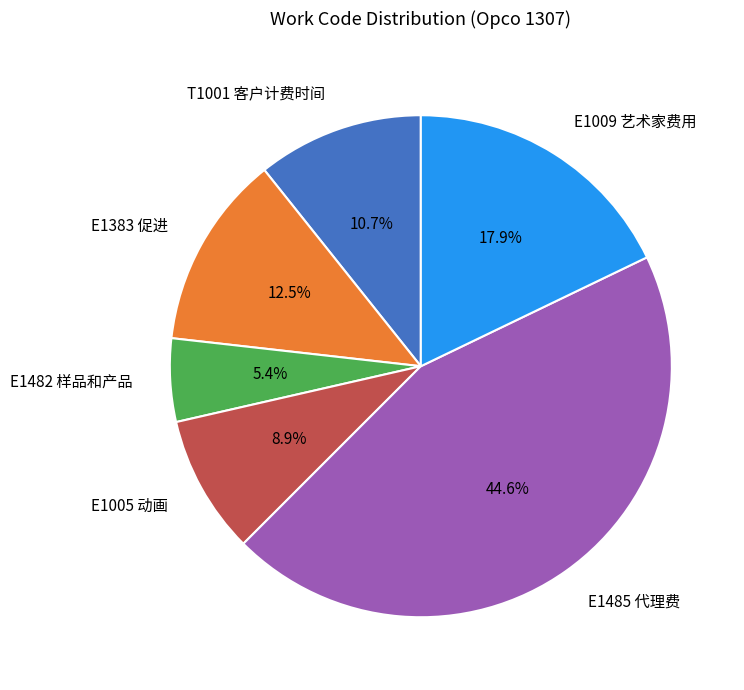

Which slice is the smallest?

E1482 样品和产品